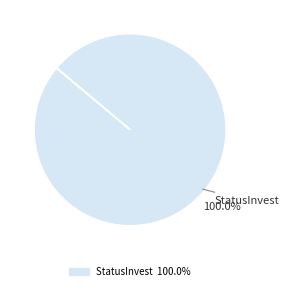

Is there a majority slice in this chart?

Yes